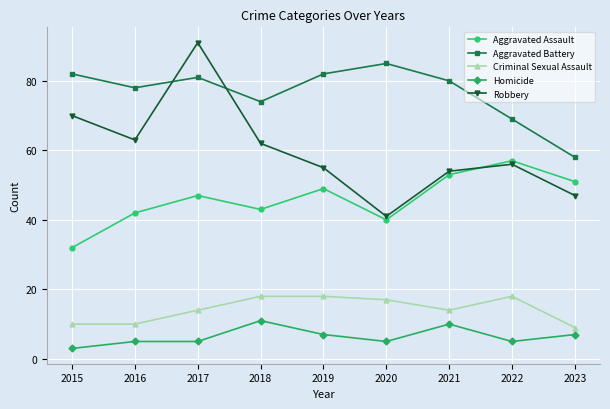

Rank the series at 2019 from highest to lowest value.

Aggravated Battery, Robbery, Aggravated Assault, Criminal Sexual Assault, Homicide